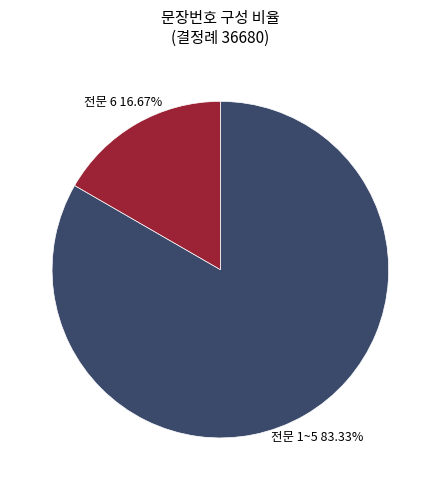

Is there a majority slice in this chart?

Yes